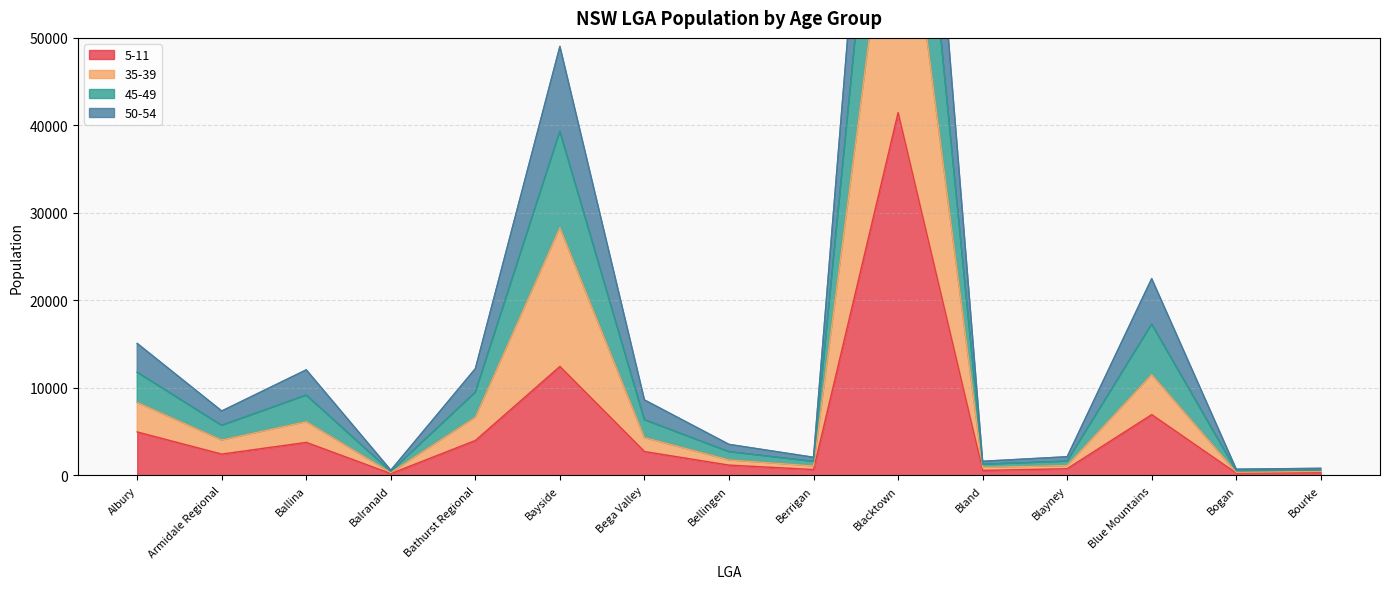

True or false: 5-11 has a value of 3772 at Ballina.

True